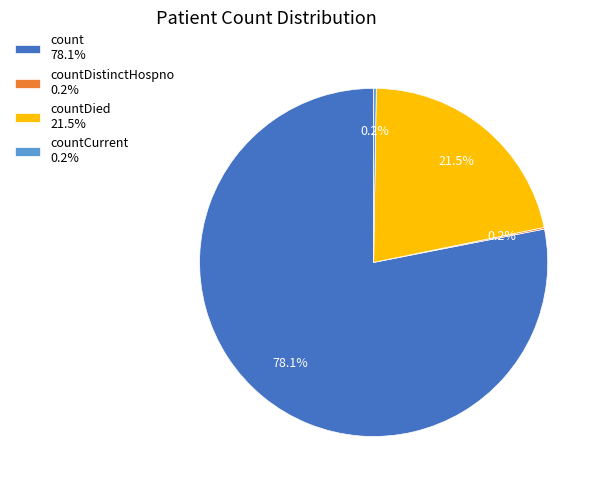

What percentage is NOT represented by count 78.1%?

21.9%